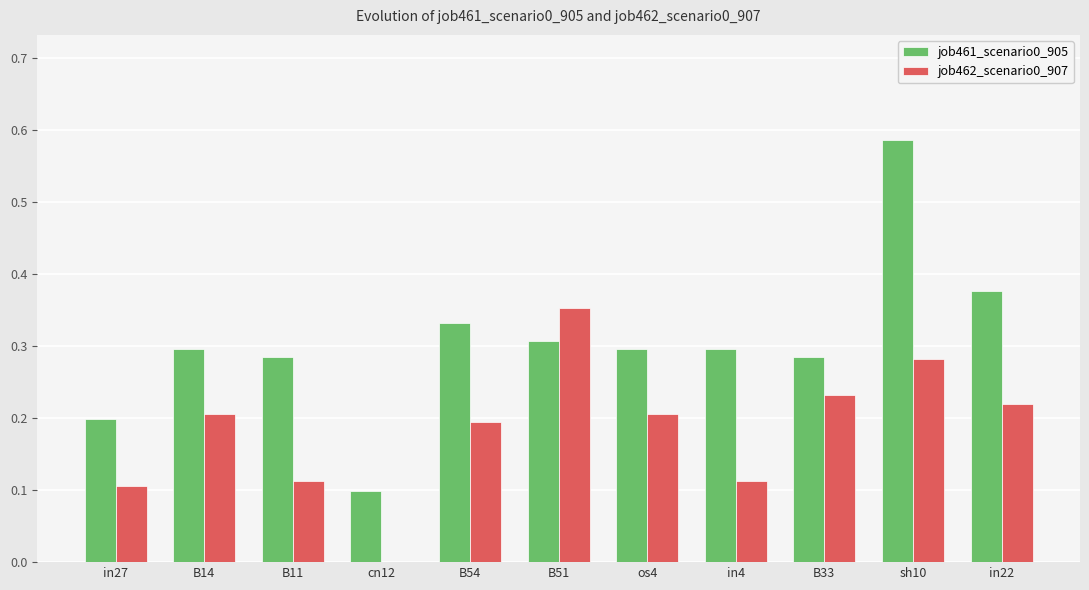

At which label does job461_scenario0_905 reach its peak?

sh10